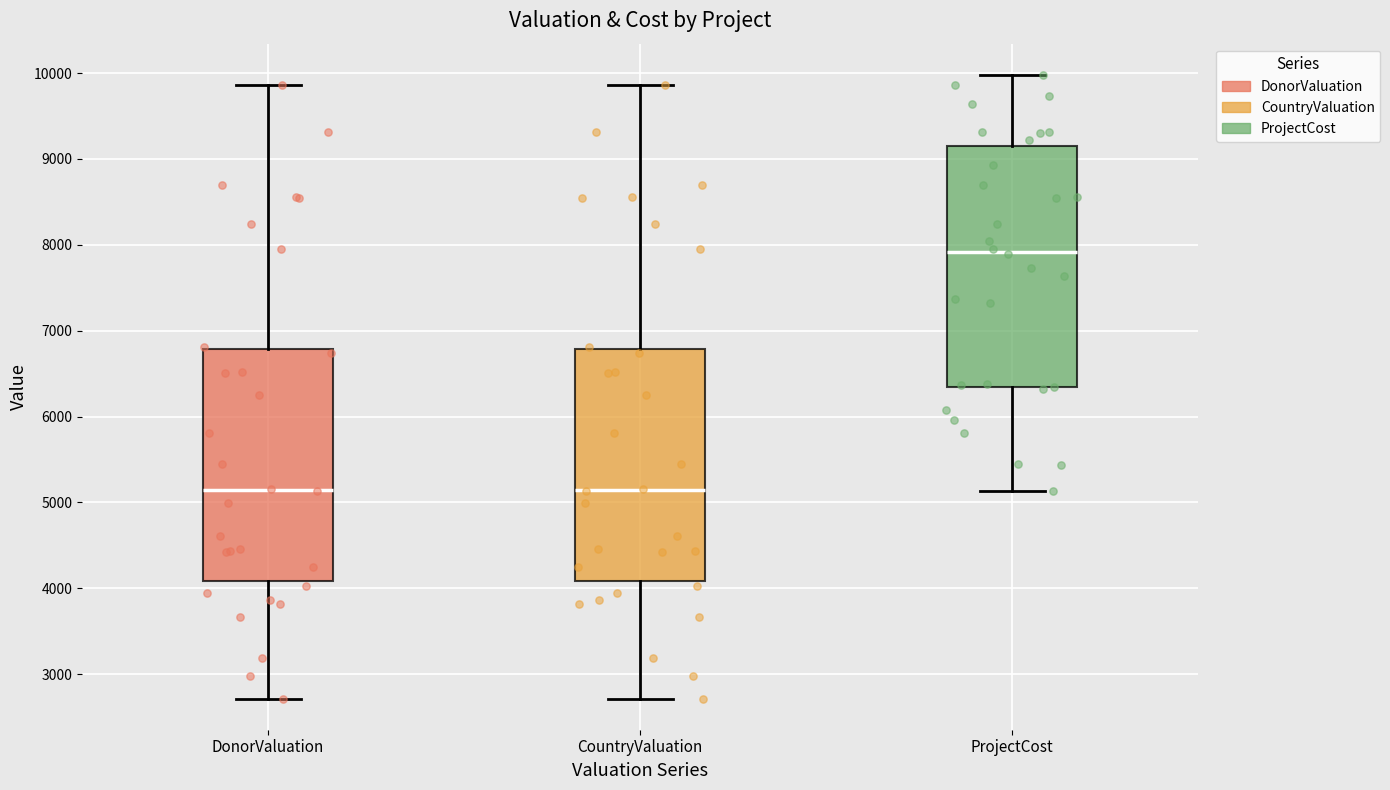

Reading left to right, read every box against the y-axis: the position of its median line, the range the box covers, and the ends of its whiskers. The values are not printed on the chart, so give them approximately, as read against the axis.

DonorValuation: median 5100, box 4100 to 6800, whiskers 2700 to 9900
CountryValuation: median 5100, box 4100 to 6800, whiskers 2700 to 9900
ProjectCost: median 7900, box 6300 to 9100, whiskers 5100 to 10000